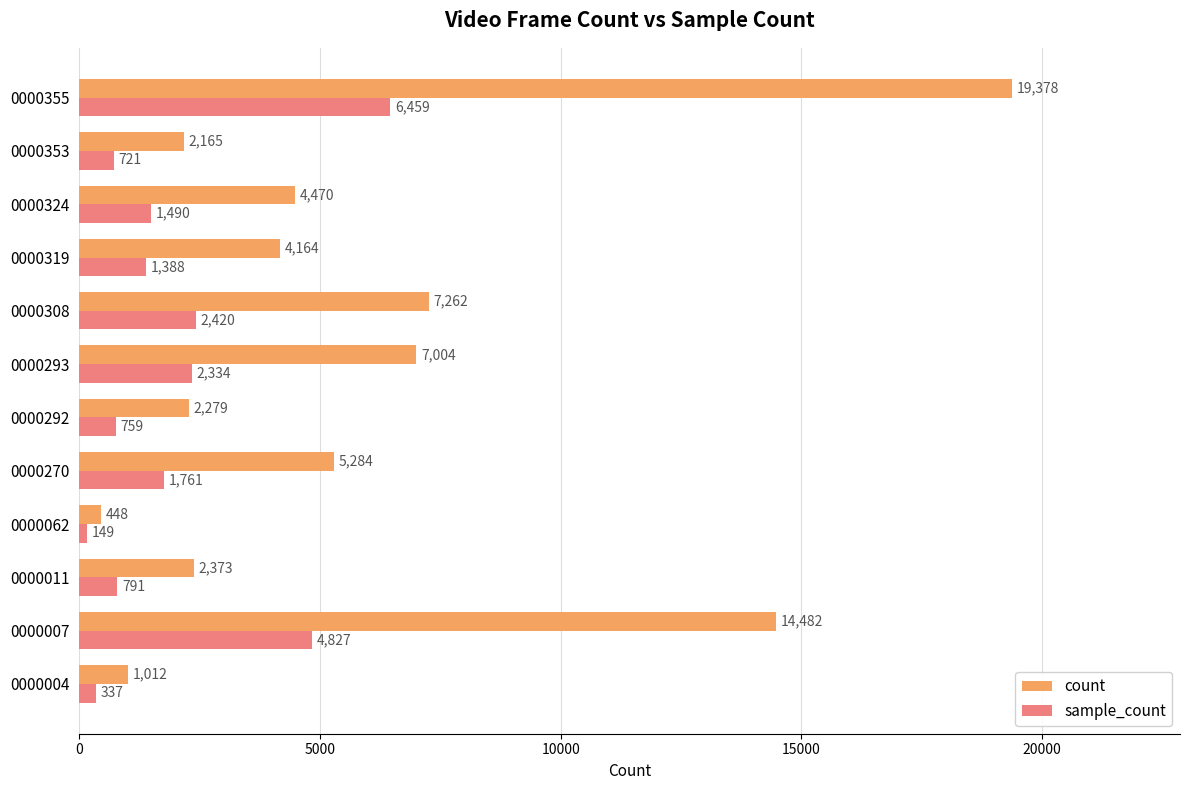

What is the difference between the maximum and minimum values in the count series?

18930